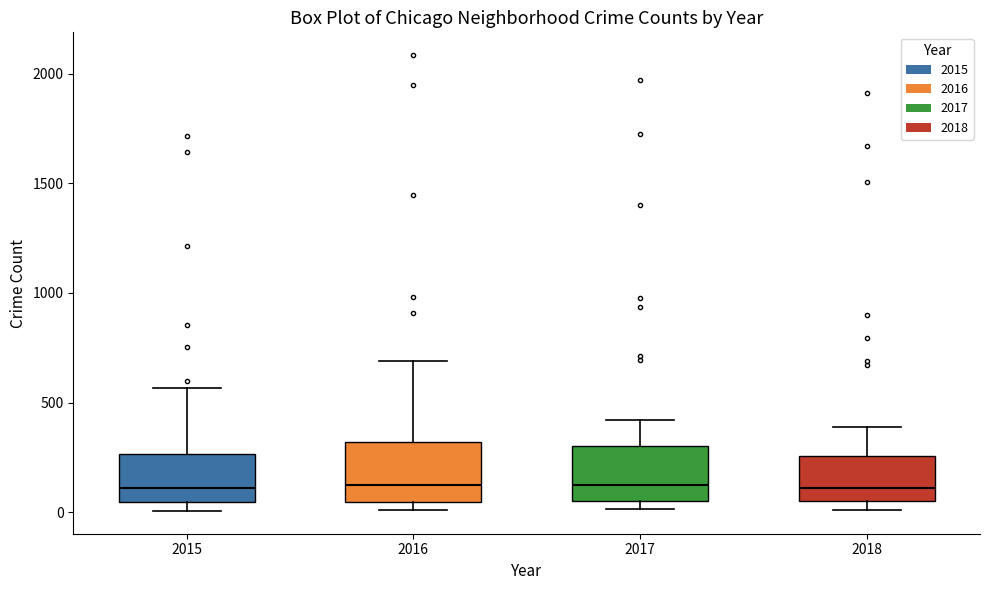

Reading left to right, transcribe this box plot: for each box, give where its median line is, the range the box spans, and where its two whiskers end, as read against the y-axis. The values are not printed on the chart, so give them approximately, as read against the axis.

2015: median 100, box 50 to 250, whiskers 0 to 550
2016: median 150, box 50 to 300, whiskers 0 to 700
2017: median 100, box 50 to 300, whiskers 0 to 400
2018: median 100, box 50 to 250, whiskers 0 to 400